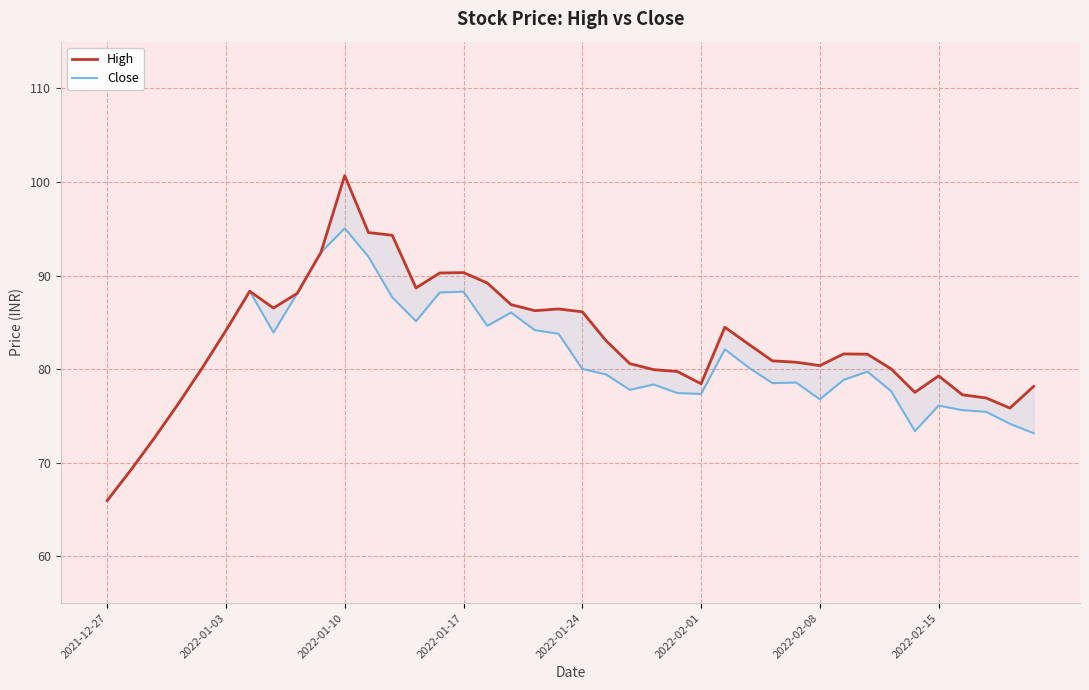

How many values in the High series are below 81?

19